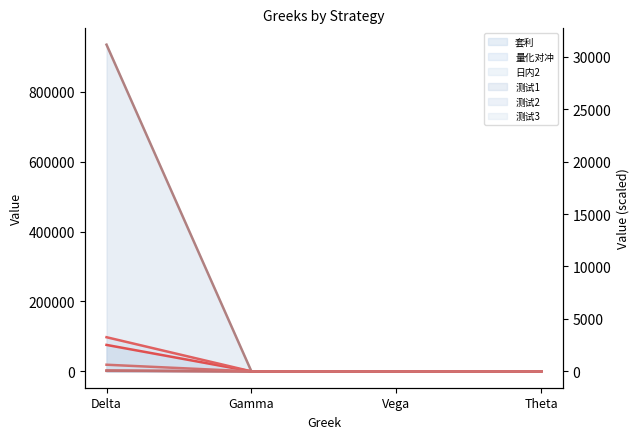

Between Vega and Theta, which series saw the biggest shift?

套利 line